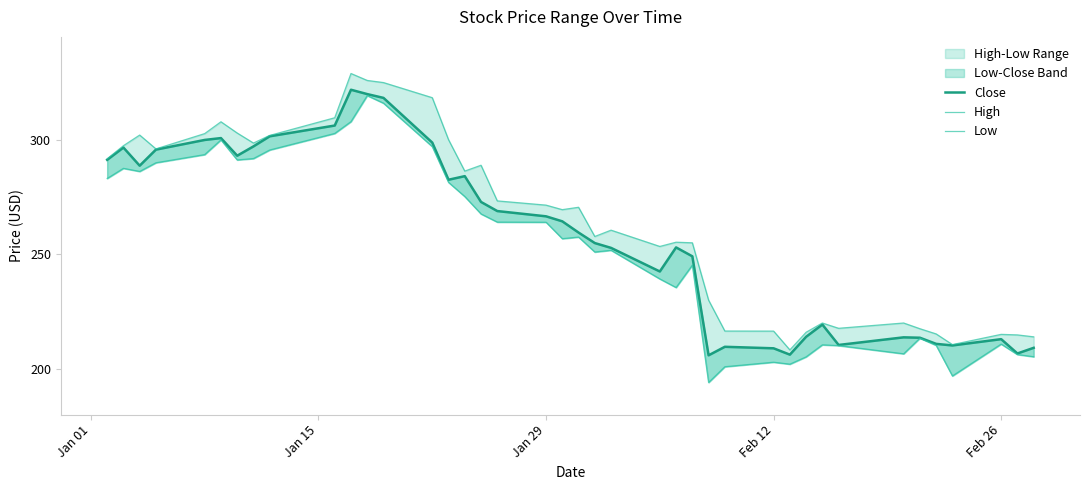

What is the average value of the Low series?

253.2